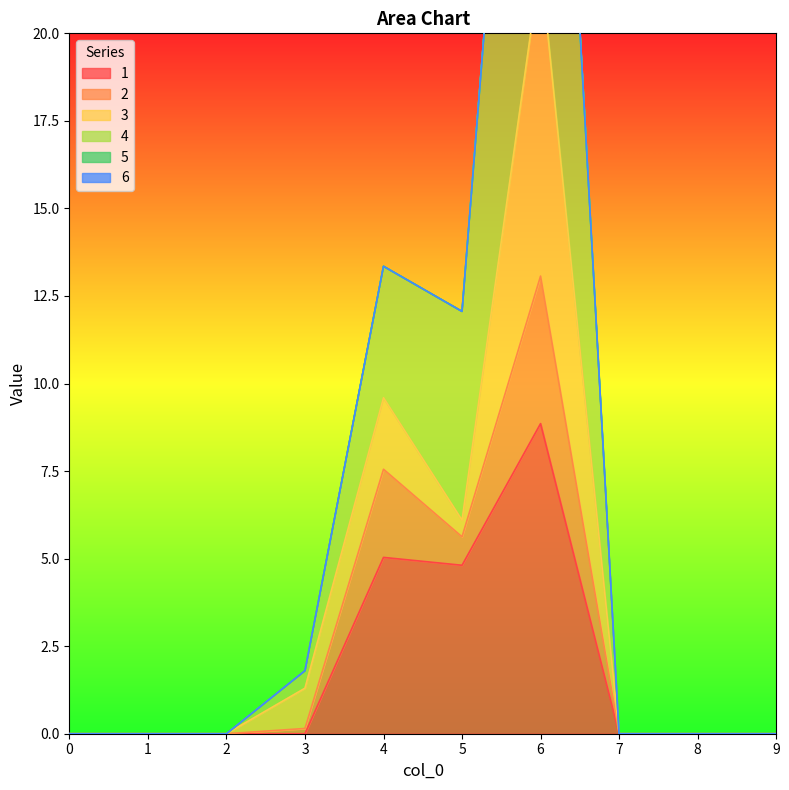

Rank the series at 7 from highest to lowest value.

1, 2, 4